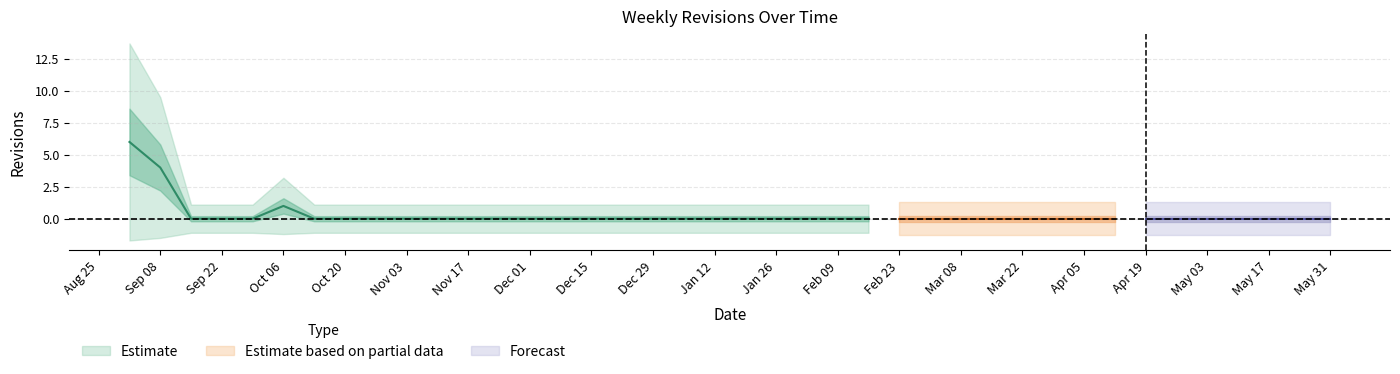

Reading right to left, extract all data points from this chart.

0	0	0	0	0	0	0	0	0	0	0	0	0	0	0	0	0	0	0	0	0	0	0	0	0	0	0	0	0	0	0	0	0	0	1	0	0	0	4	6